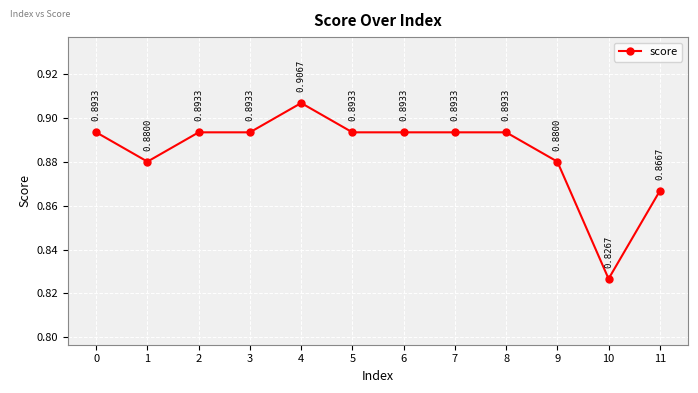

True or false: there are more than 0 points higher than both neighbors.

True